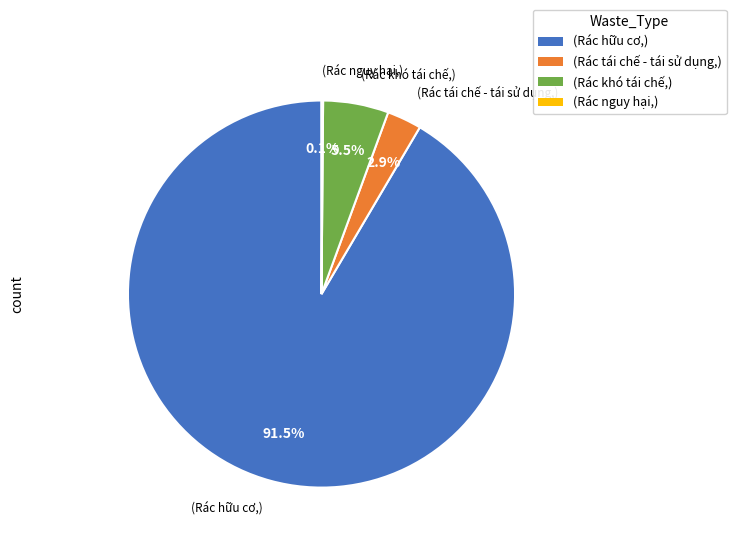

What is the largest slice in the pie chart?

(Rác hữu cơ,)